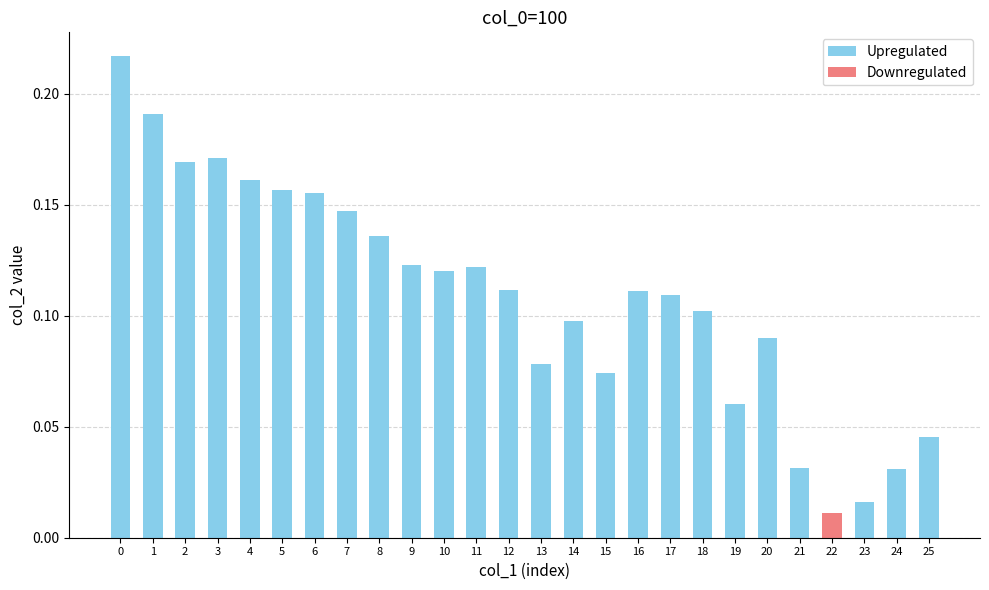

What are all the series names shown in the legend?

Upregulated, Downregulated